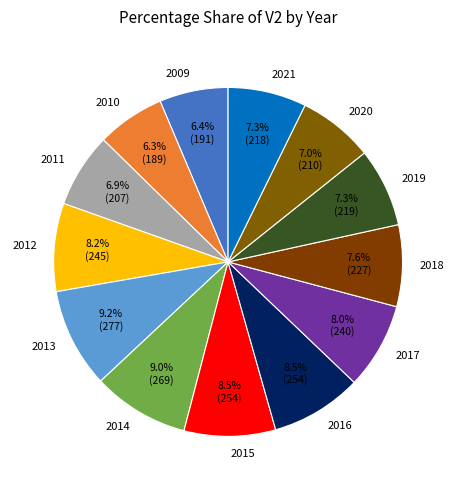

To the nearest percent, what is the difference between the largest and smallest slice percentages?

3%